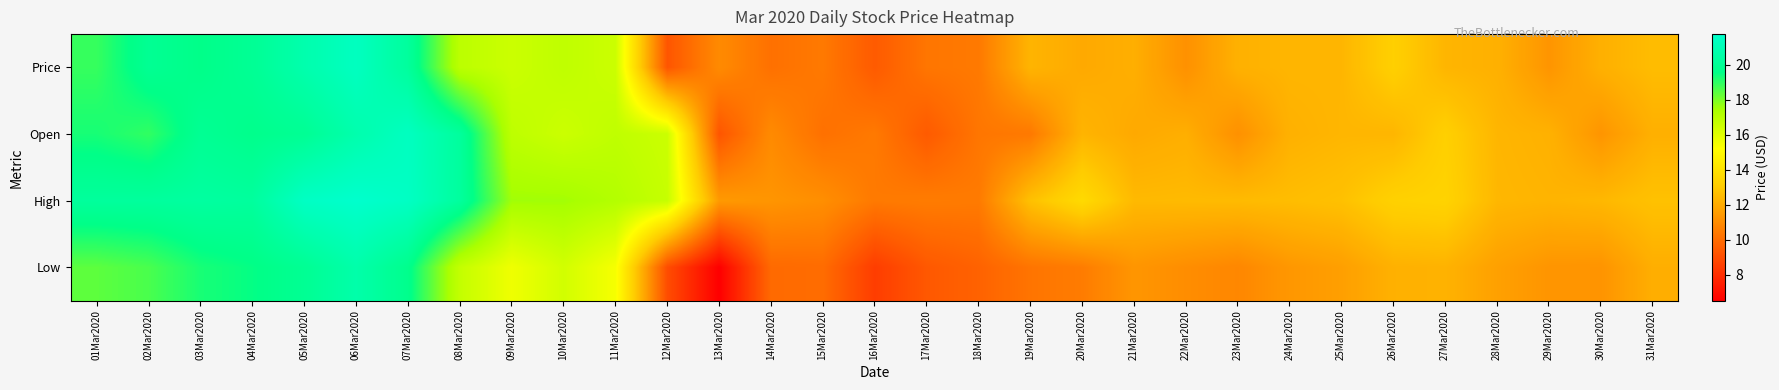

What is the difference between the highest and lowest values at 27Mar2020?

1.1